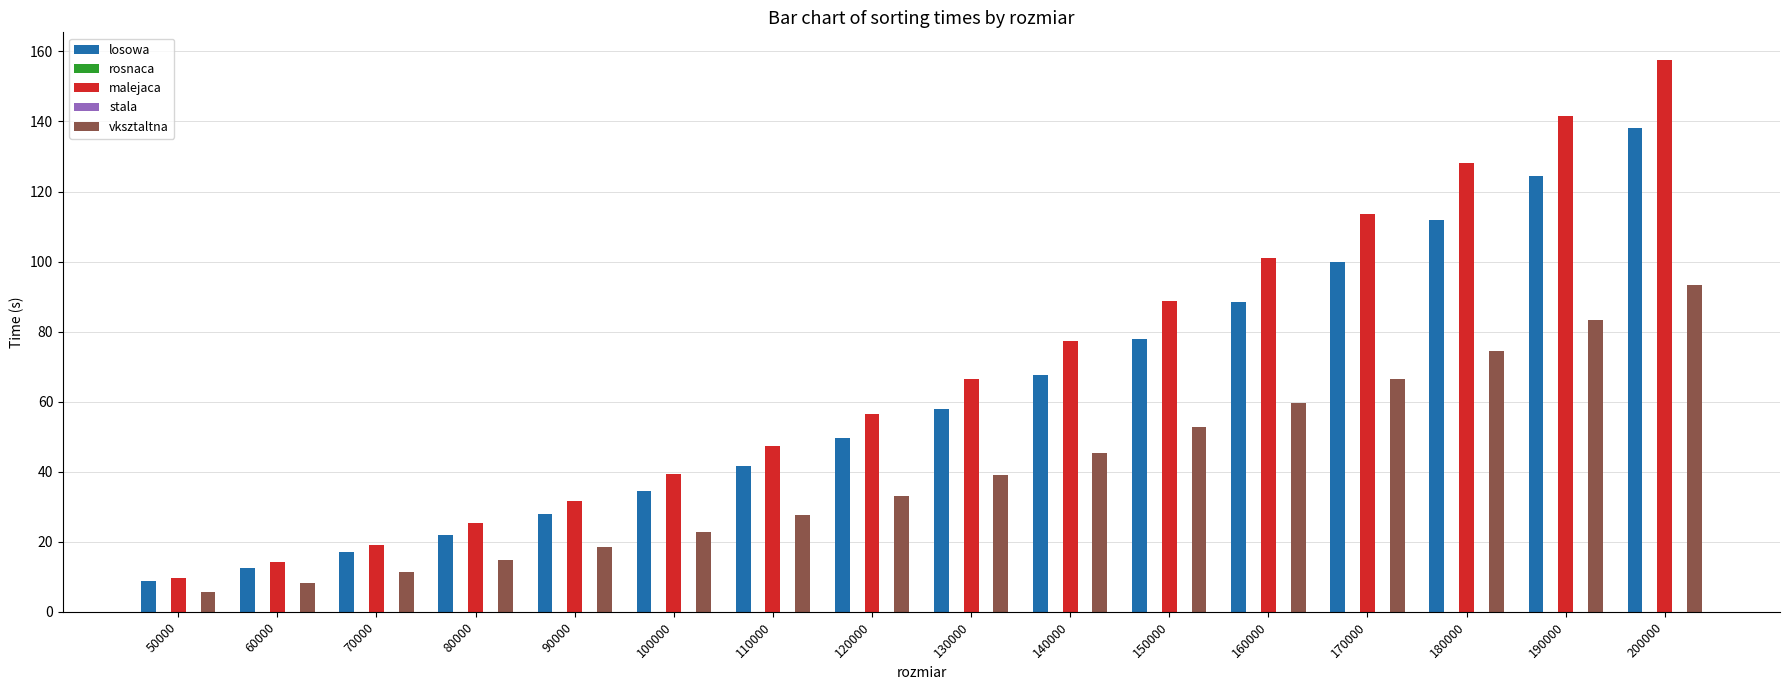

Between 80000 and 100000, which series saw the biggest shift?

malejaca